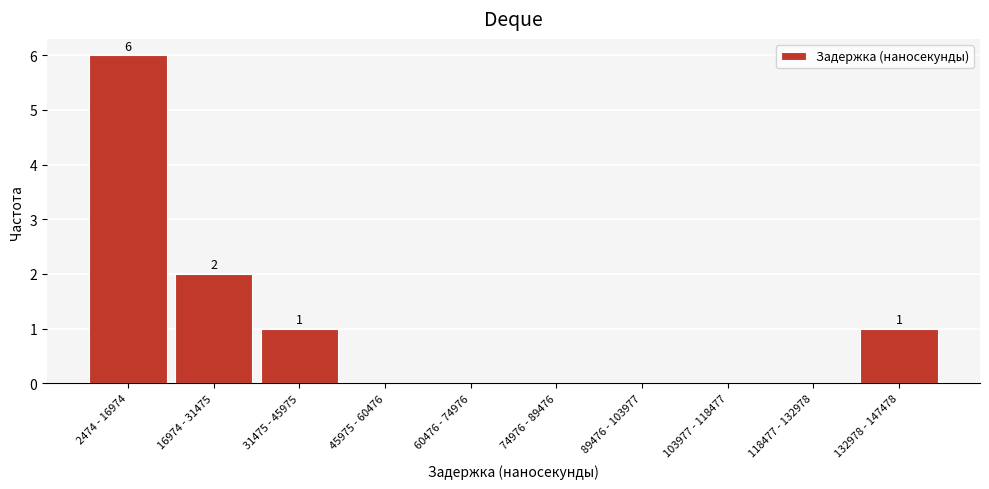

Reading left to right, list all the values displayed in this chart.

2474 - 16974=6	16974 - 31475=2	31475 - 45975=1	45975 - 60476=0	60476 - 74976=0	74976 - 89476=0	89476 - 103977=0	103977 - 118477=0	118477 - 132978=0	132978 - 147478=1